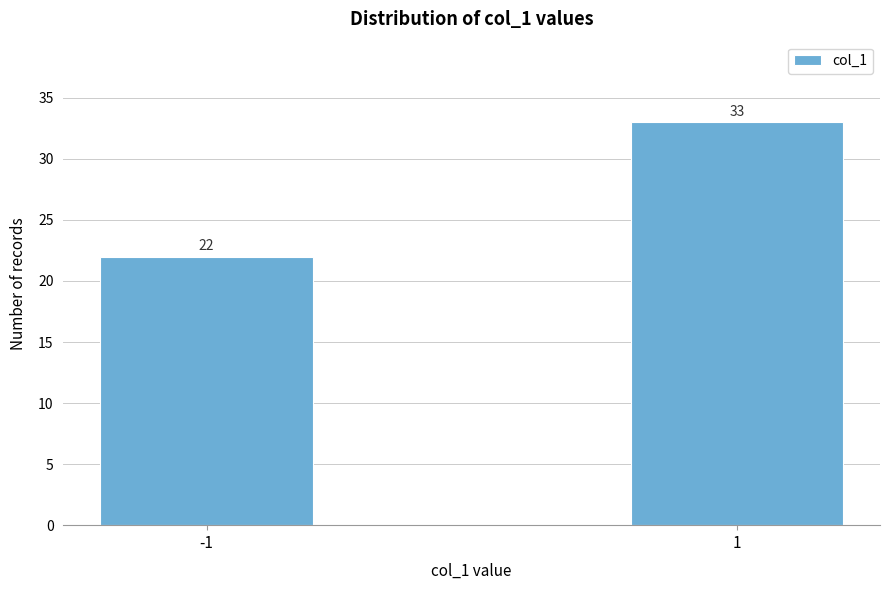

Reading left to right, what are all the values shown in this chart?

22	33